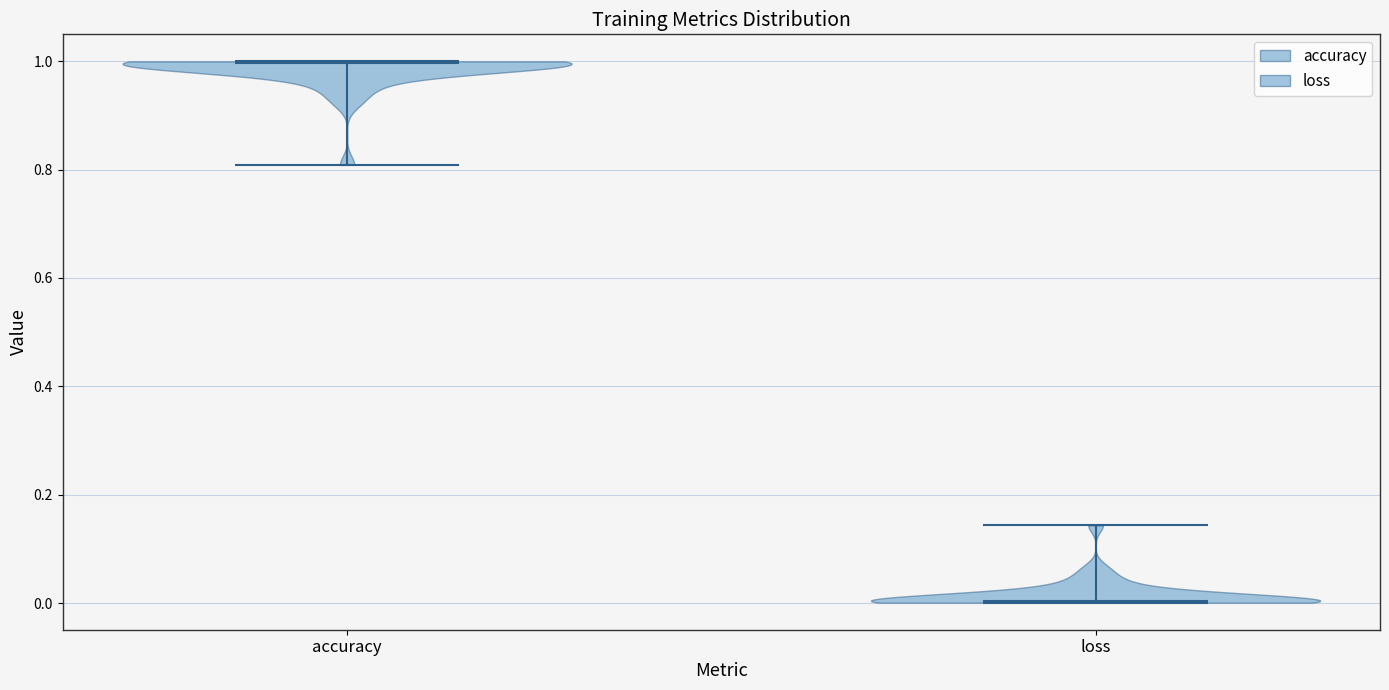

Which violin has the highest median line?

accuracy